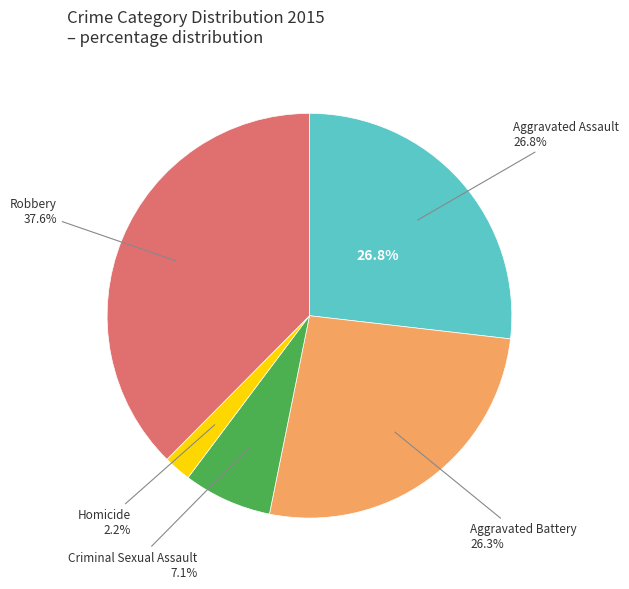

What percentage is NOT represented by Homicide?

97.8%